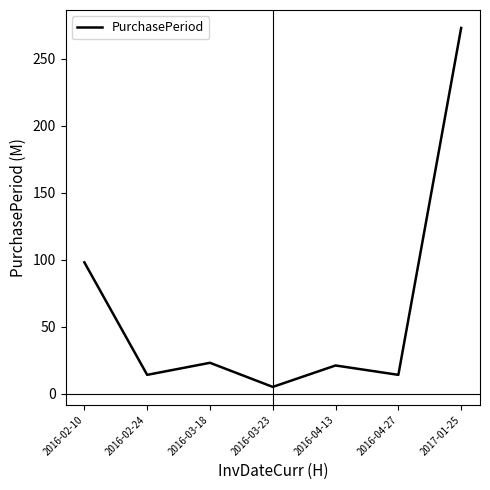

Read the value at 2016-04-13.

21